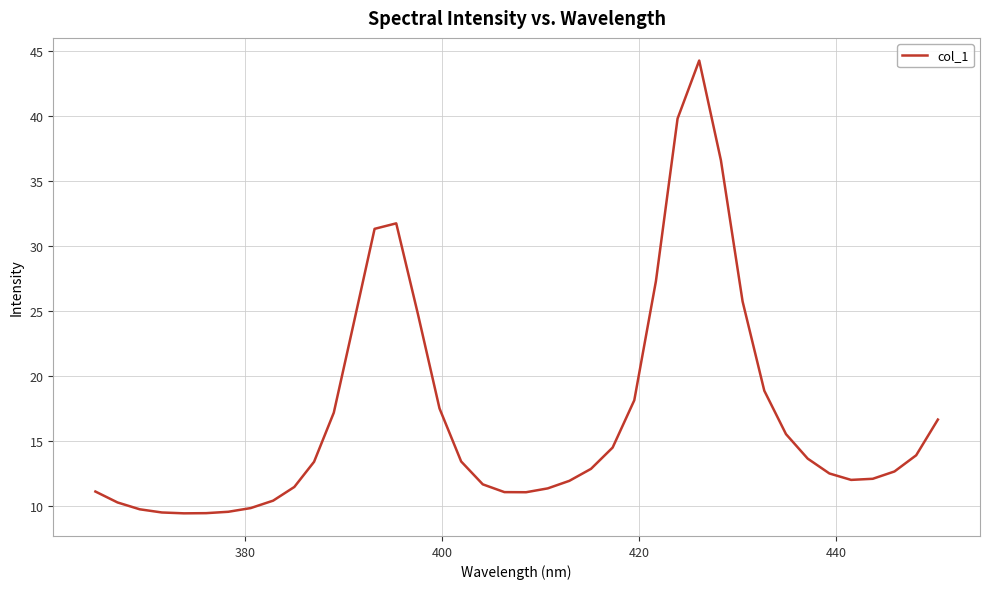

What is the minimum value shown in the chart?

9.5